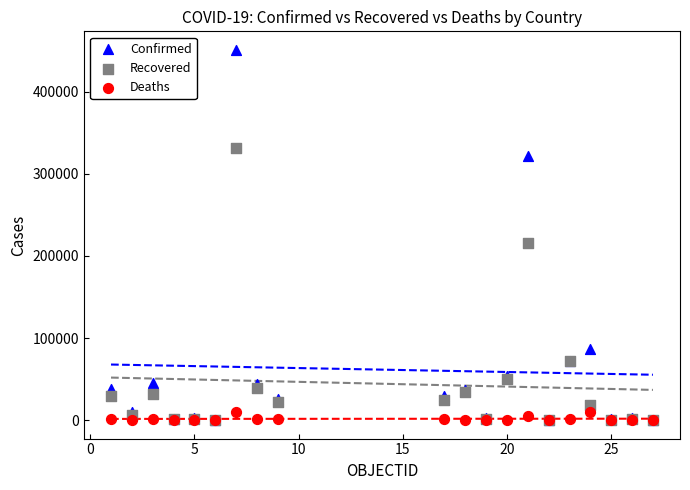

Across all series, what Y value is closest to 225599?

216191